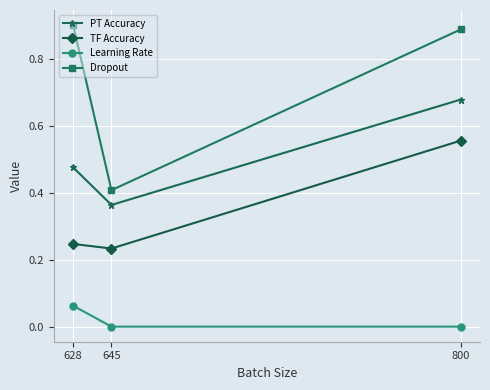

Rank the series at 645 from lowest to highest value.

Learning Rate, TF Accuracy, PT Accuracy, Dropout